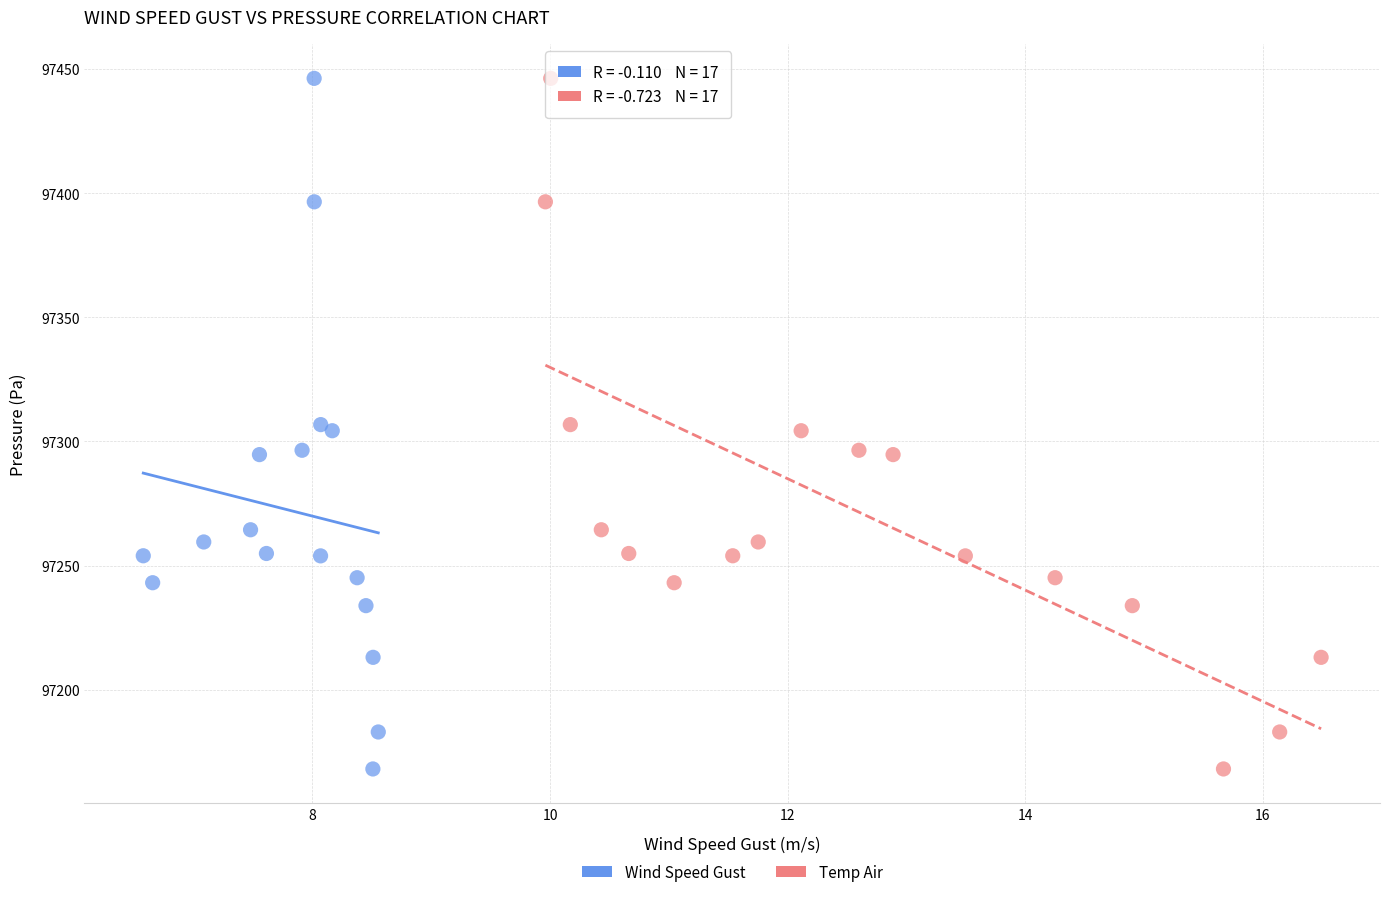

What are all the series names shown in the legend?

Wind Speed Gust, Temp Air